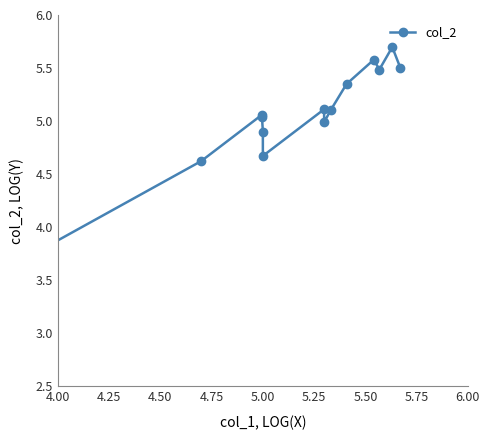

How many series are shown in this chart?

1